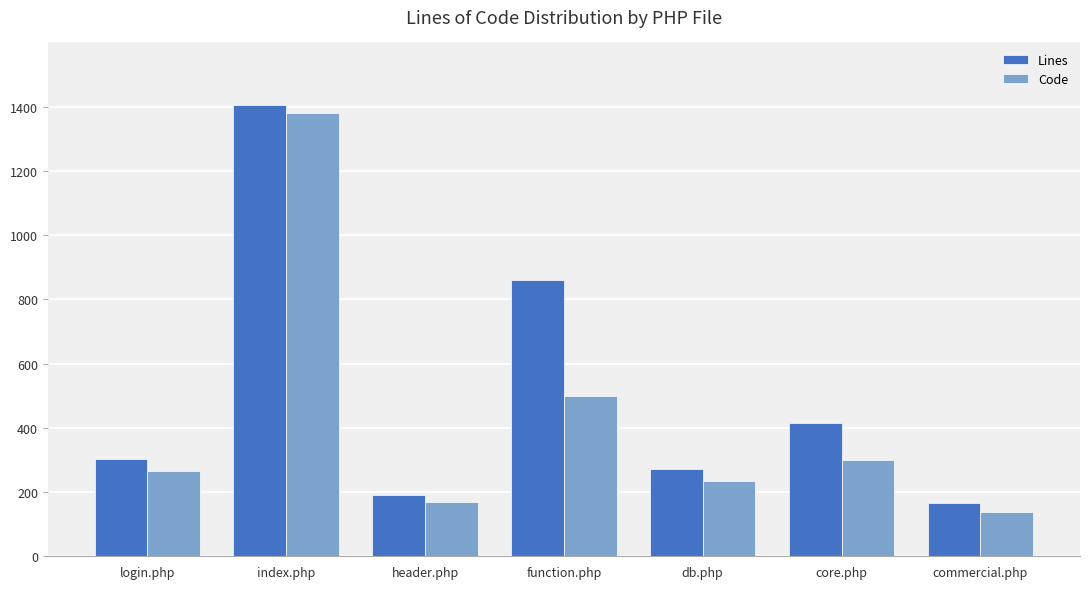

Which series has the largest range (max minus min)?

Code